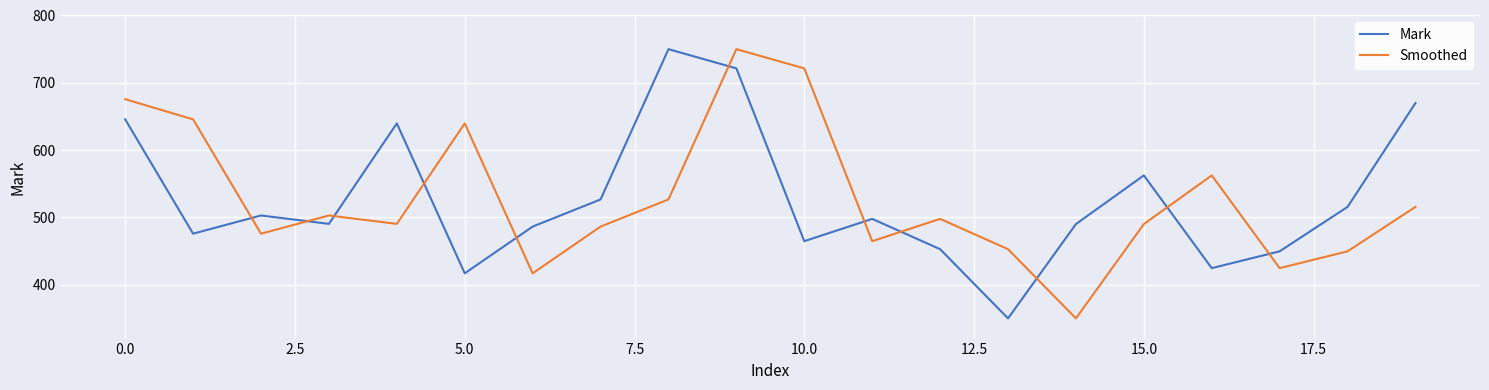

True or false: Mark and Smoothed intersect in this chart.

True